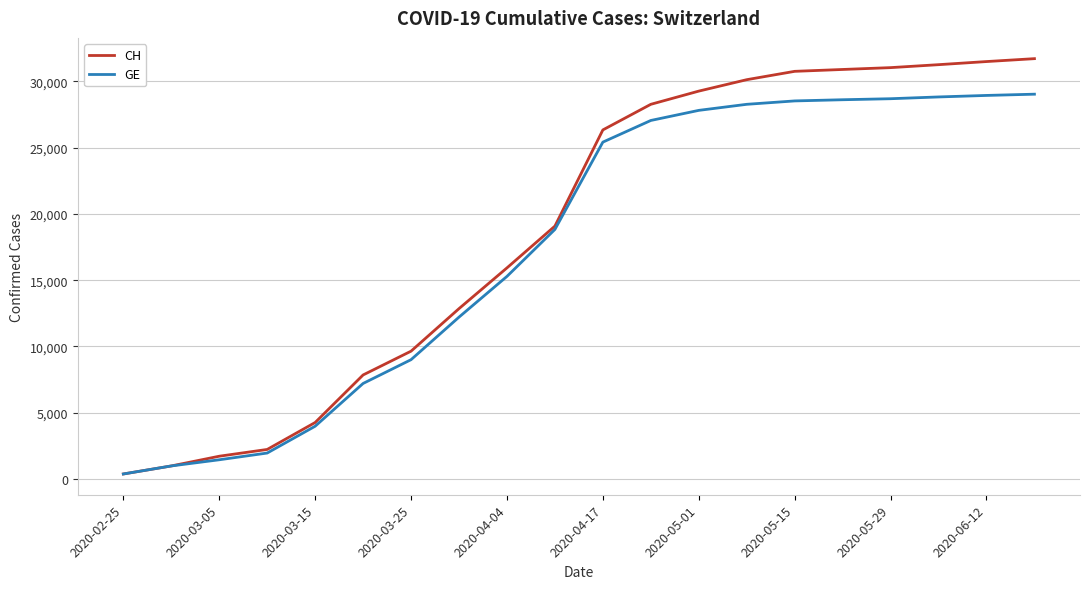

What is the greatest value displayed?

31713